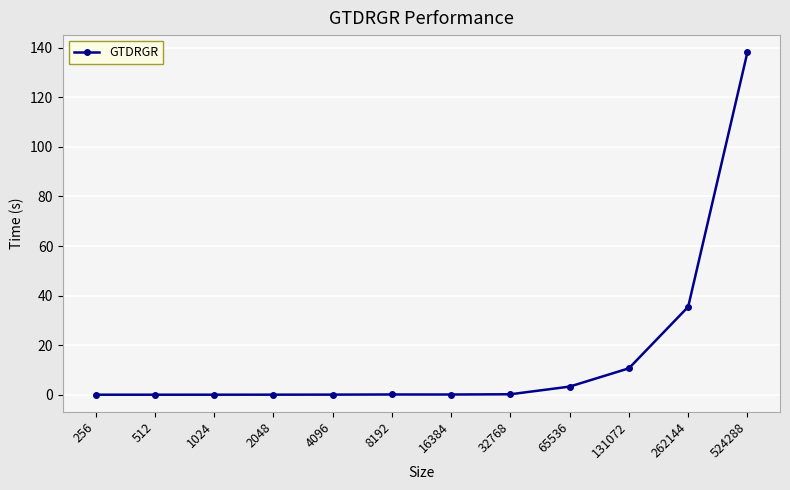

What is the difference between the second highest and second lowest values?

35.5